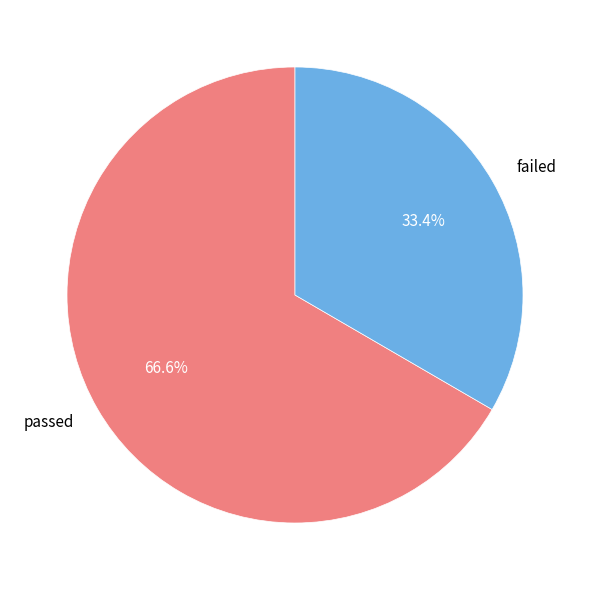

How many segments does this pie chart have?

2